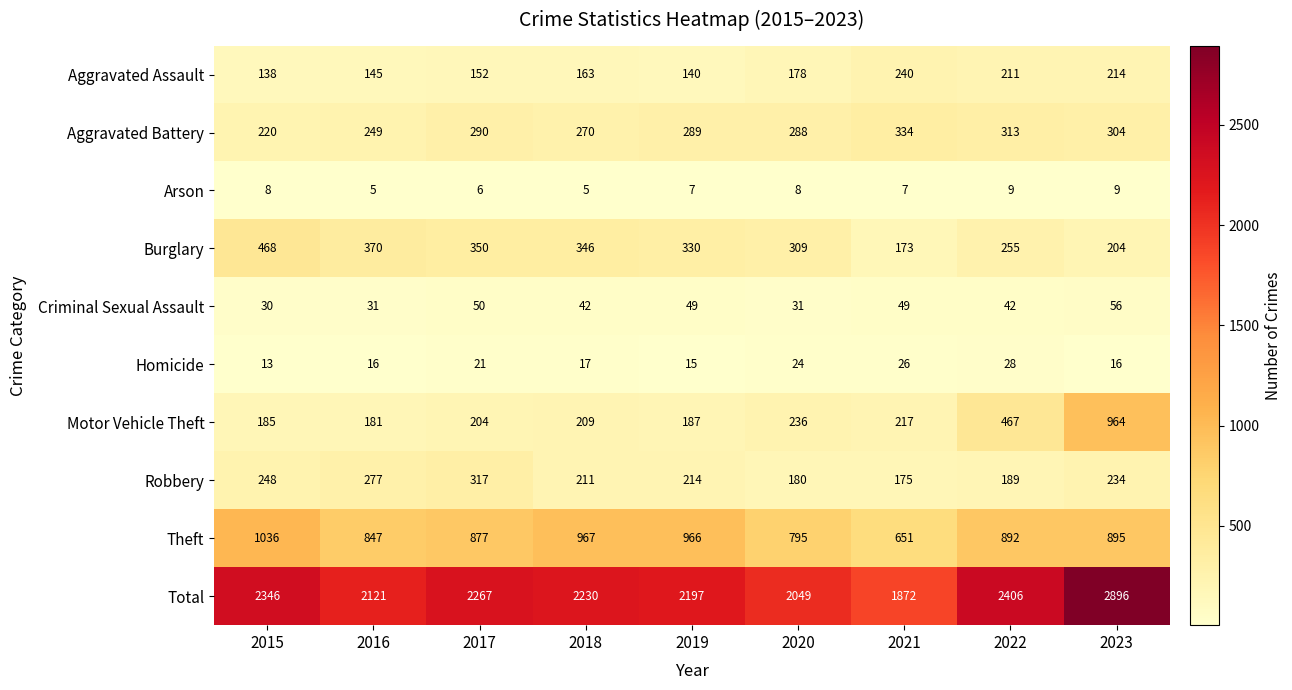

Which series has the widest spread of values?

Total